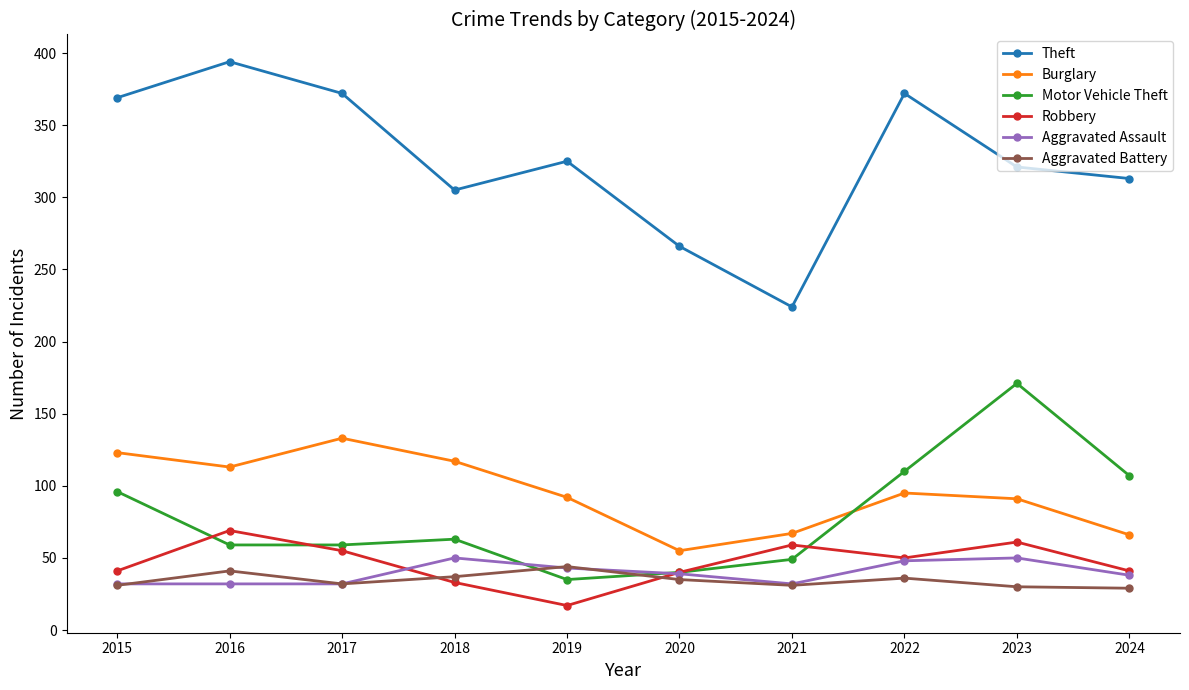

Rank the series by their maximum value, from lowest to highest.

Aggravated Battery, Aggravated Assault, Robbery, Burglary, Motor Vehicle Theft, Theft